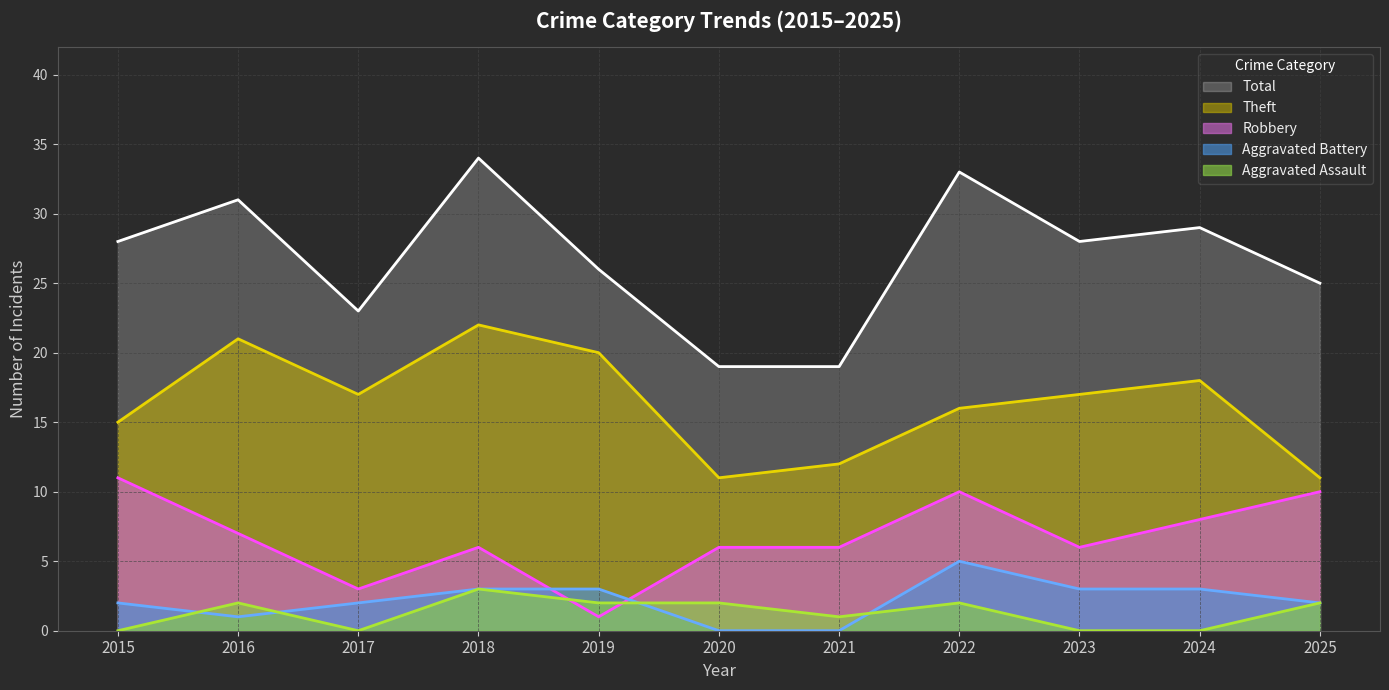

True or false: Theft (line) and Robbery (line) intersect in this chart.

False